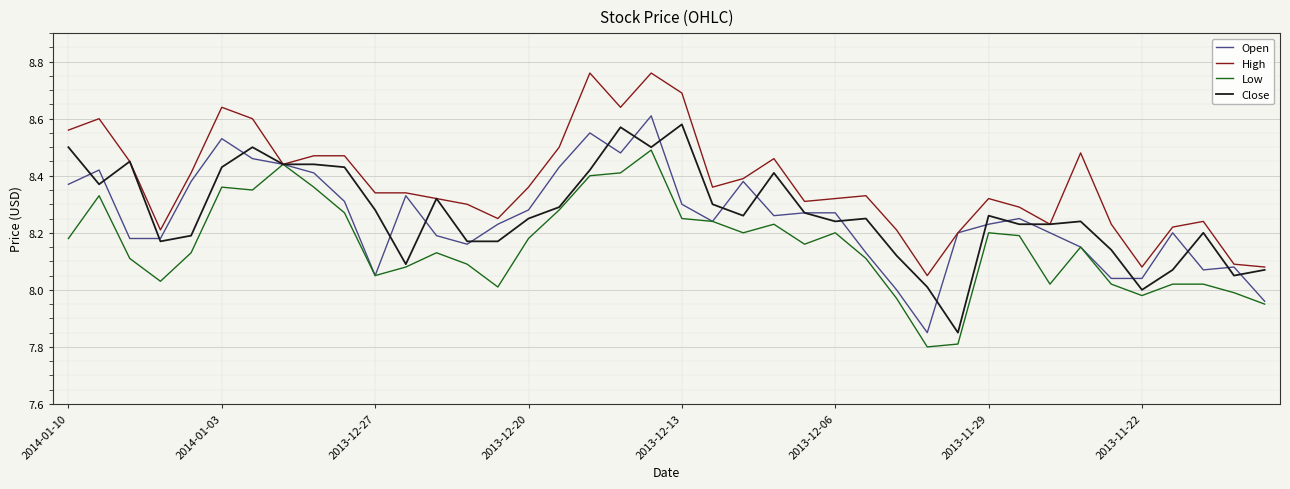

Which series has the widest spread of values?

Open